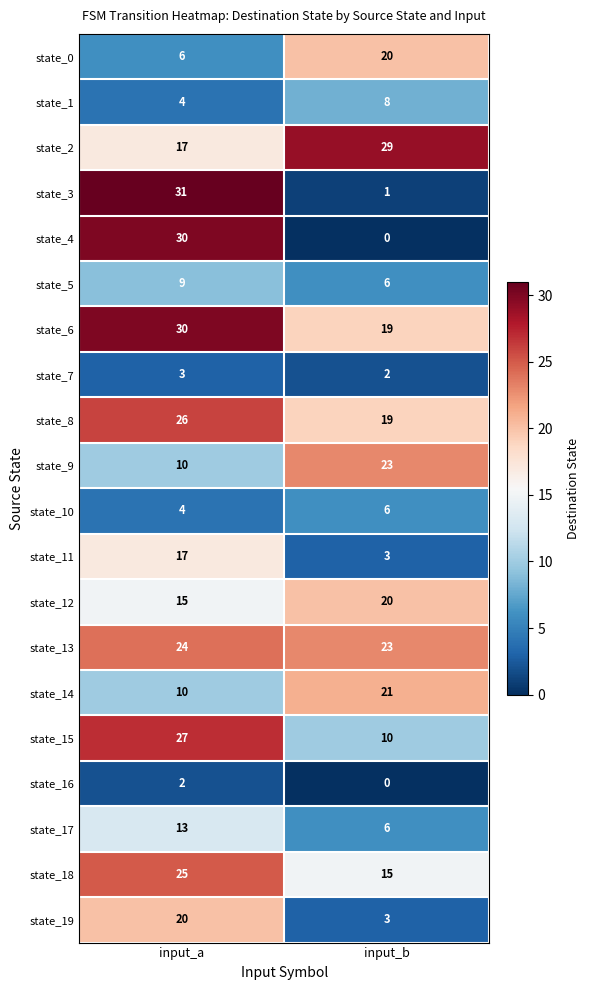

At which label does state_16 reach its minimum?

input_b